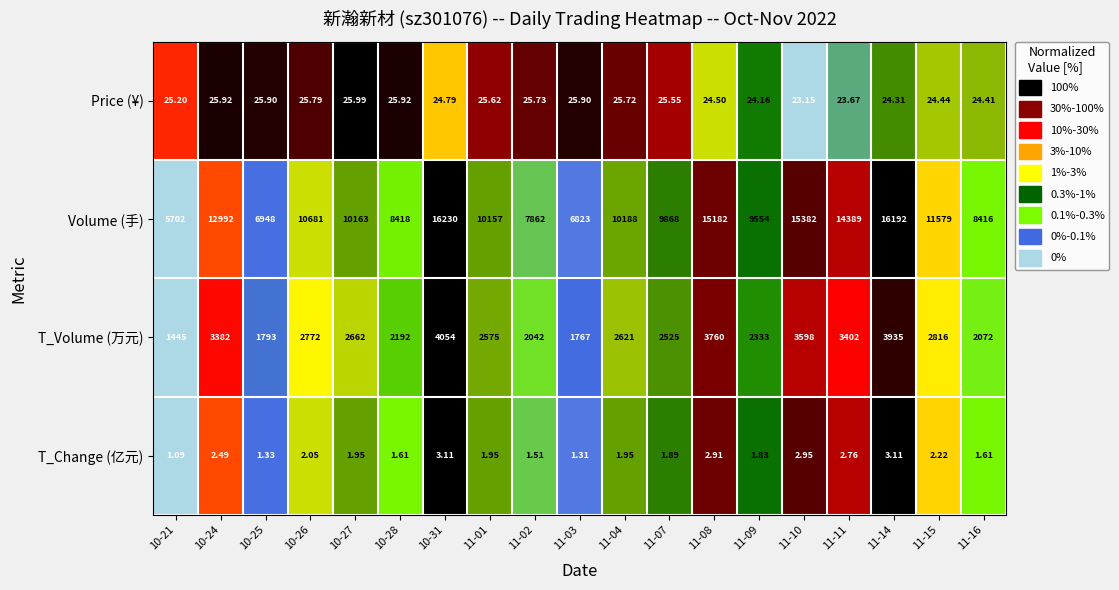

At which category is the sum across all series the highest?

10-31